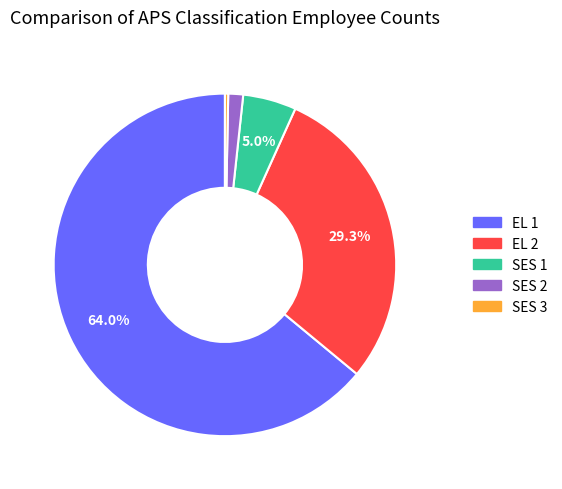

True or false: EL 1 accounts for 64% of the total.

True